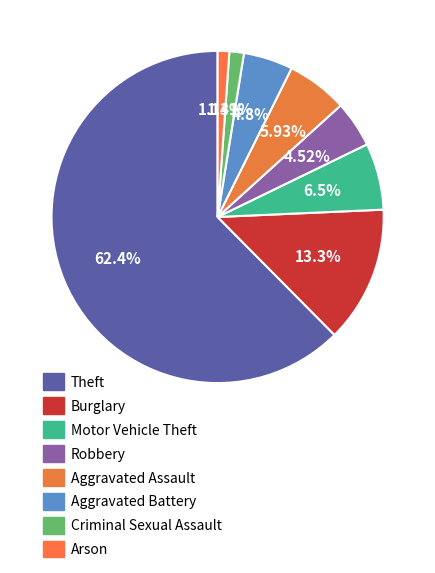

True or false: Criminal Sexual Assault accounts for 1% of the total.

True